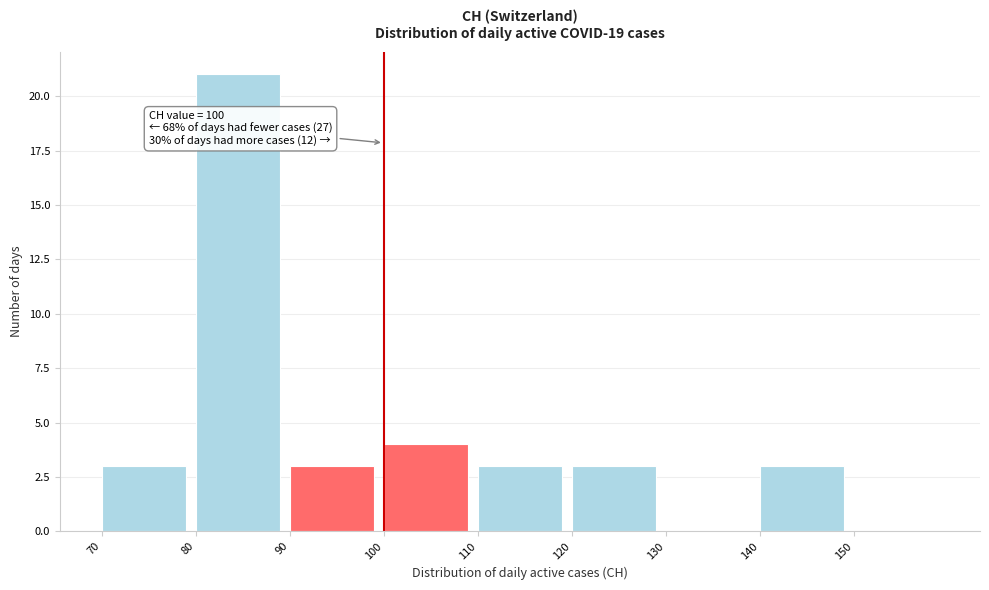

Over which range of the x-axis is the bar tallest?

80 to 90